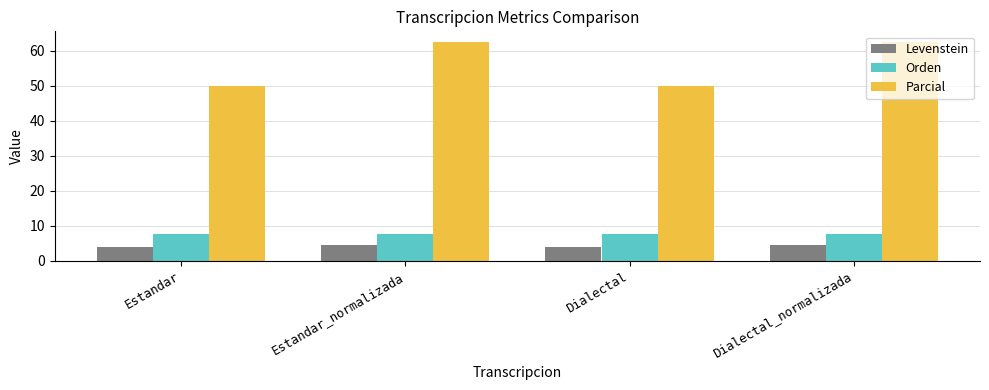

What is the greatest value displayed?

62.5